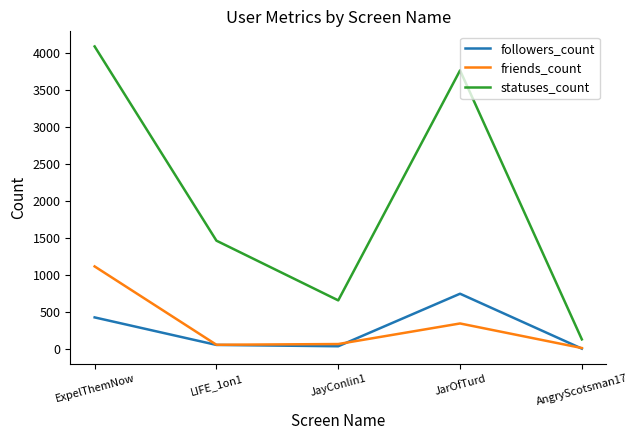

What are all the series names shown in the legend?

followers_count, friends_count, statuses_count